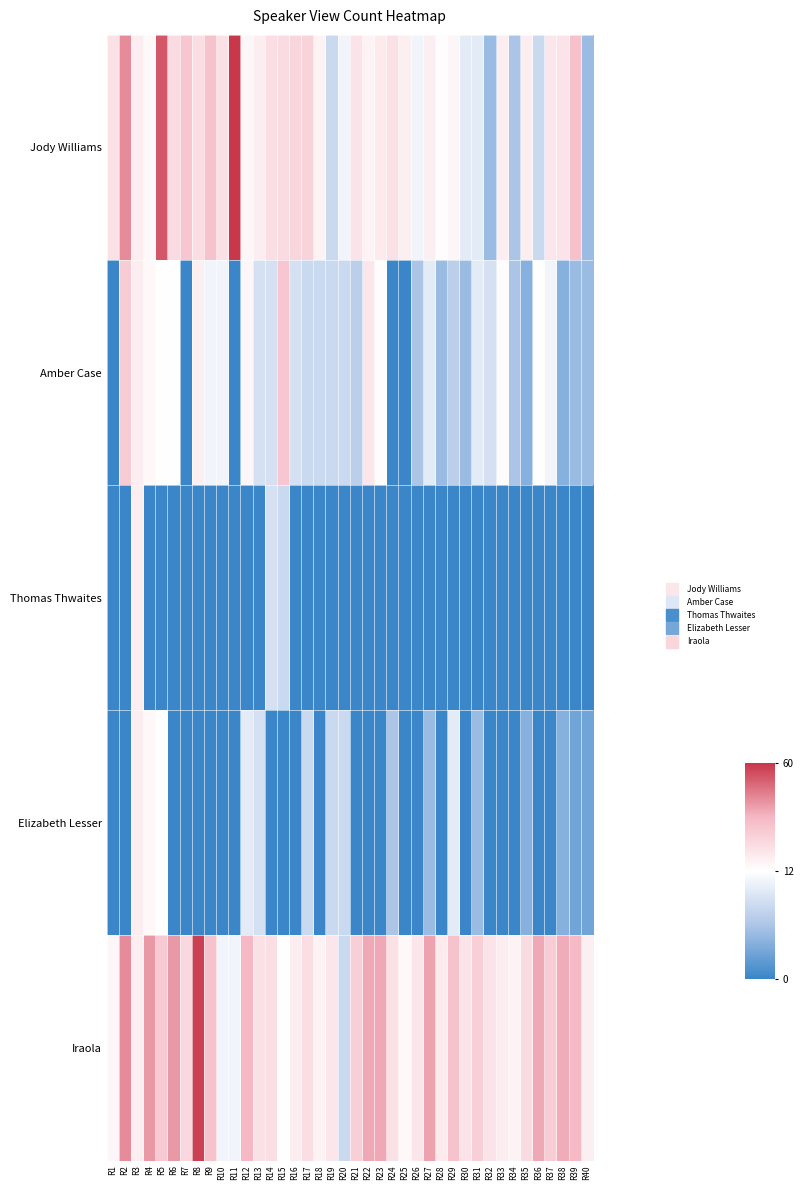

Which series has the largest total across all categories?

Iraola